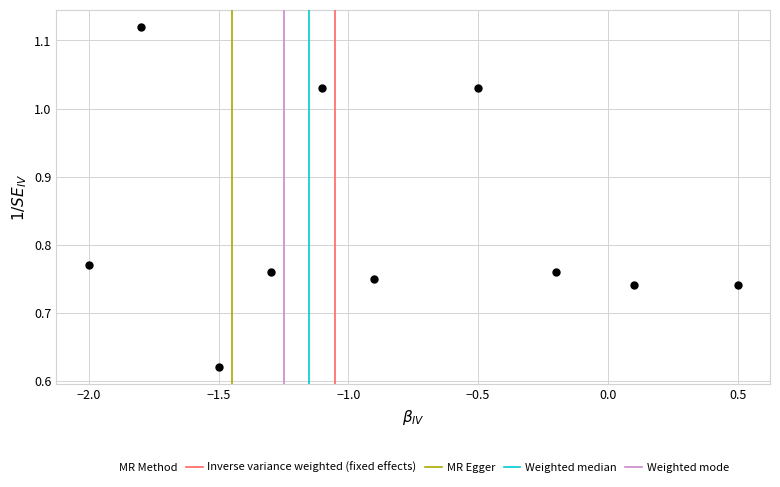

What is the range of Y values (max minus min)?

0.5